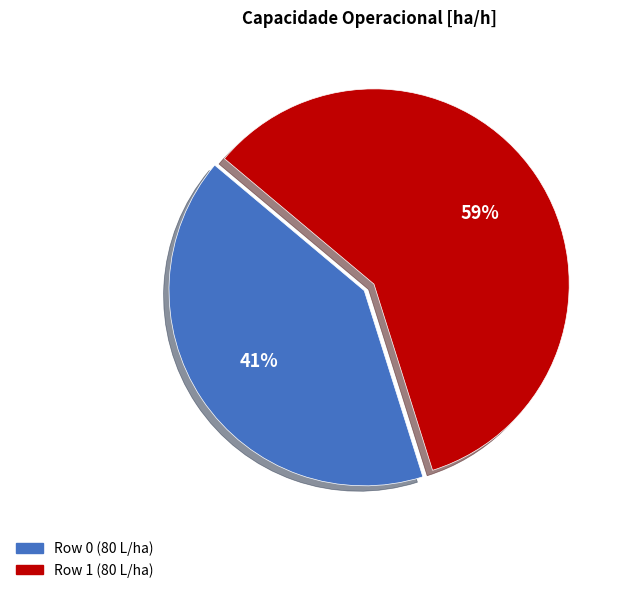

Does any single category account for the majority?

Yes